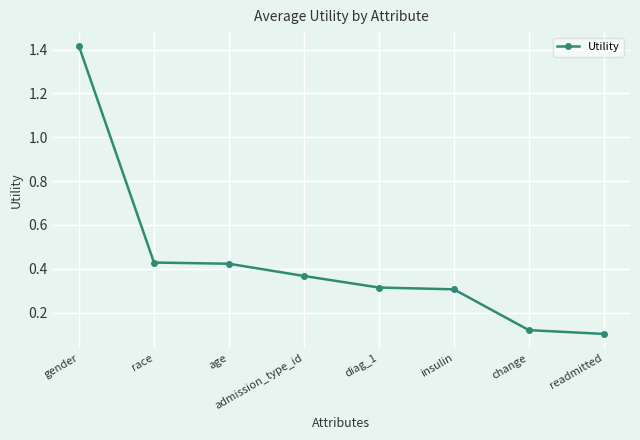

Count the number of data series in this chart.

1